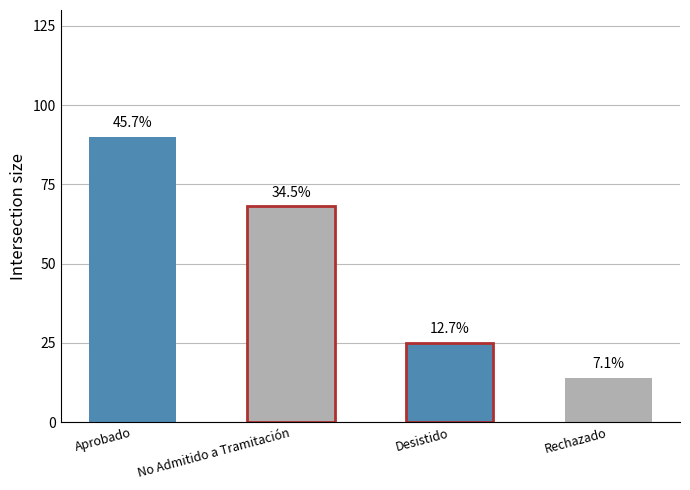

What is the minimum value shown in the chart?

14